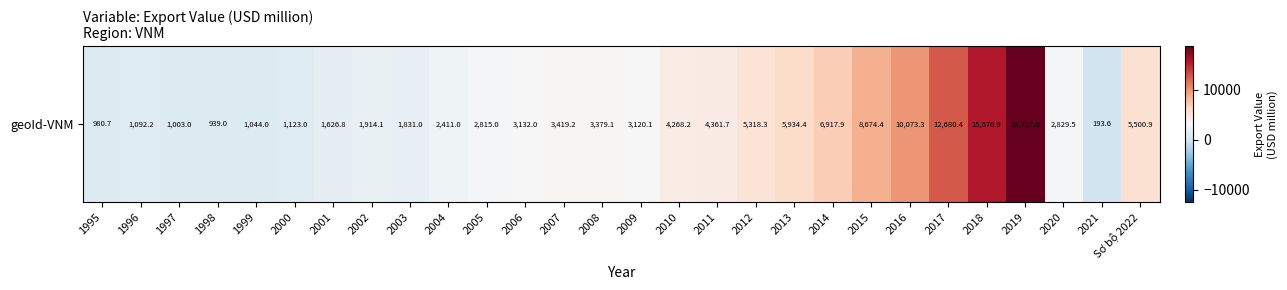

What is the ratio of the value at 2018 to the value at 1999?

15.0